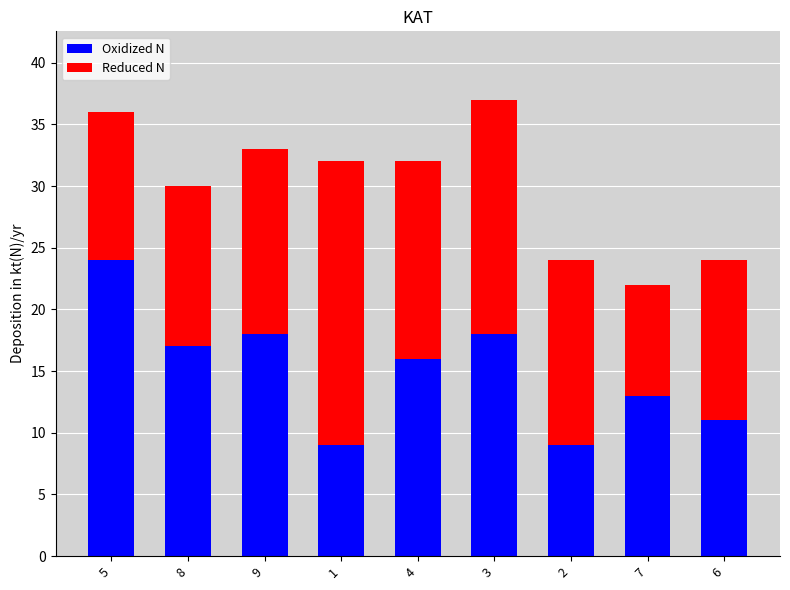

What is the total value across all series at 9?

33